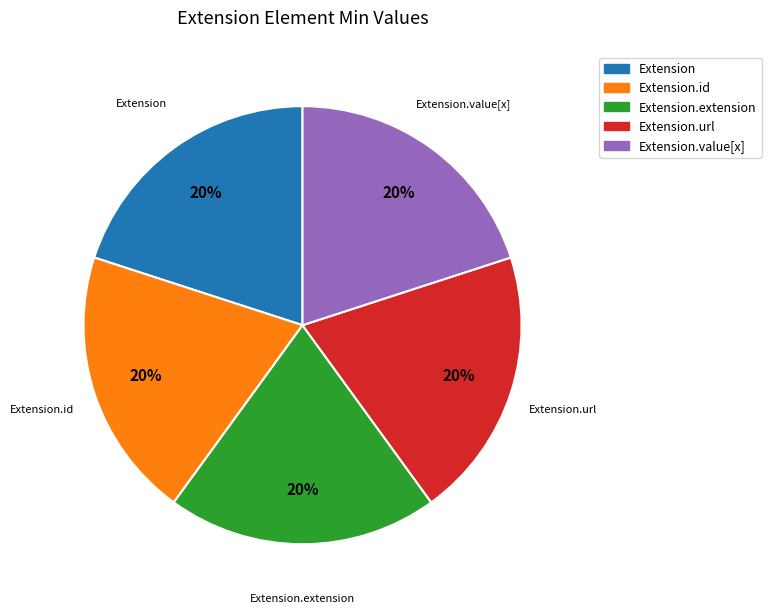

Does any single category account for the majority?

No